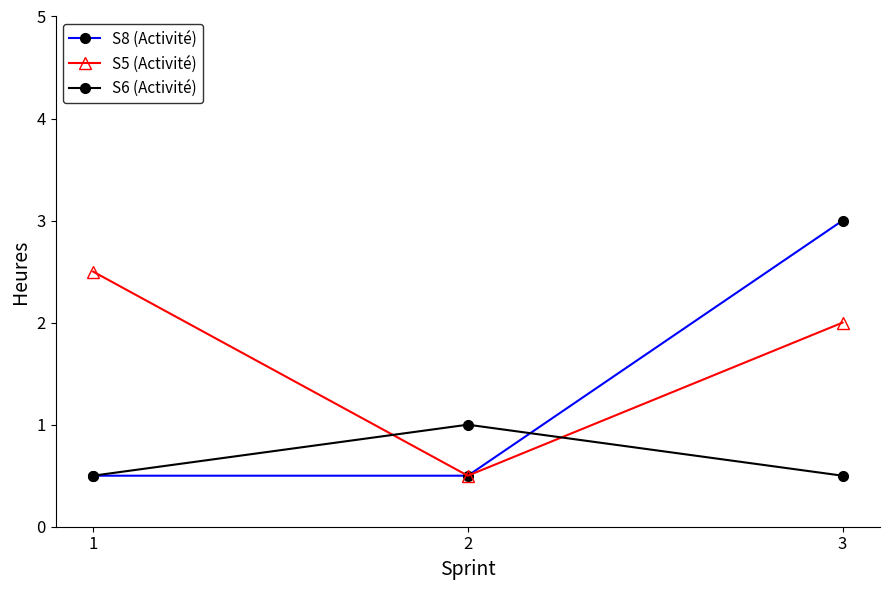

How many categories are shown in the chart?

3